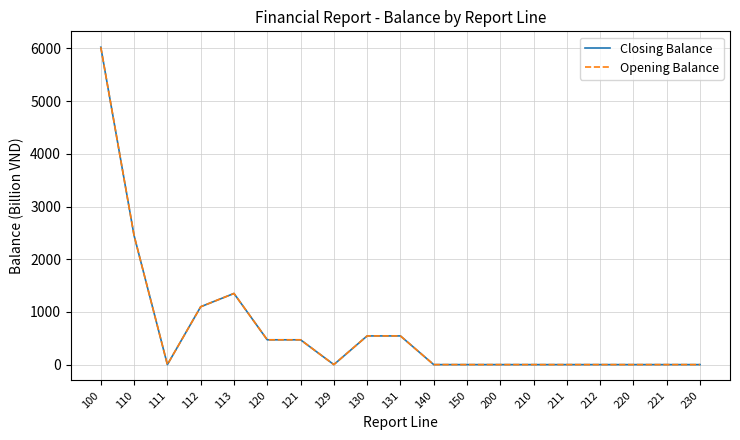

Where is the first local minimum for Opening Balance?

111